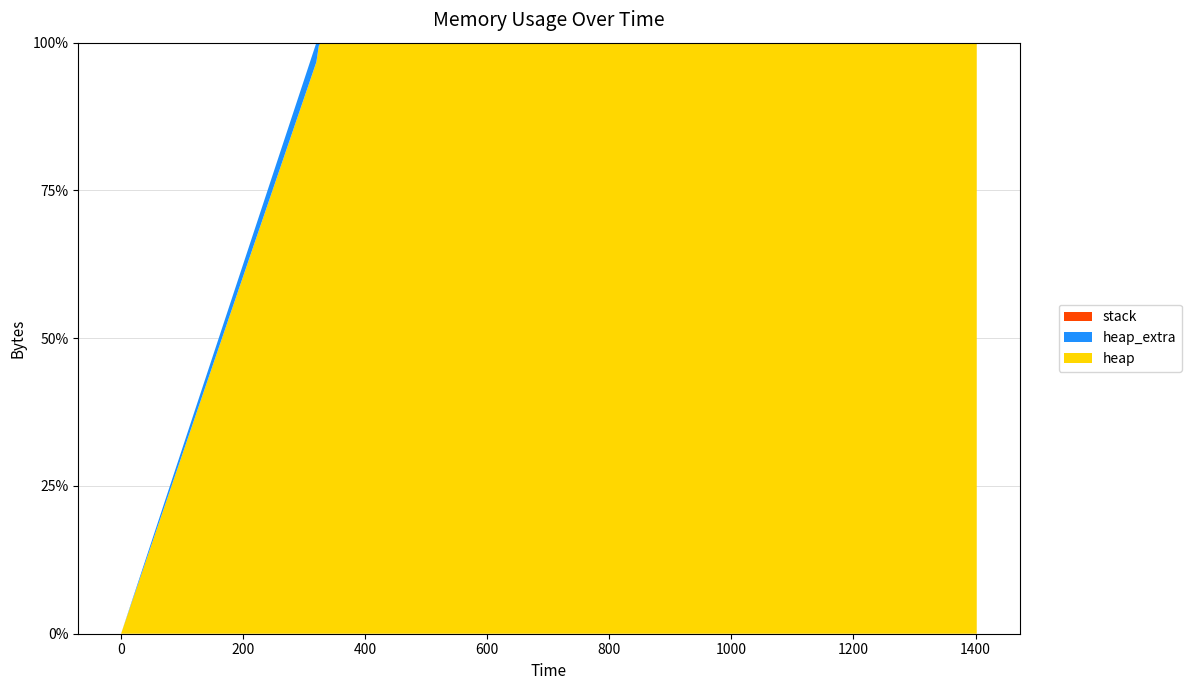

Reading right to left, transcribe all the data shown in this chart.

heap: 0	120000	120066	120538	124634	125106	129202	129202	125106	124634	124568	4568	472	0
heap_extra: 0	8	30	46	54	70	78	78	70	54	32	24	16	0
stack: 0	0	0	0	0	0	0	0	0	0	0	0	0	0